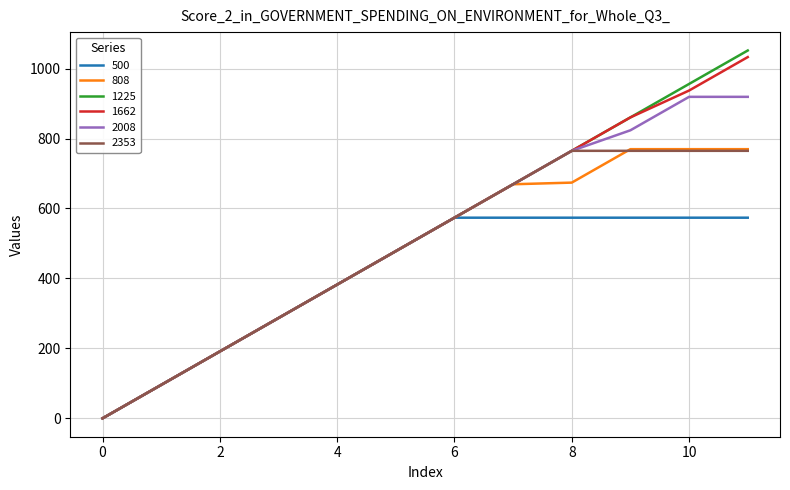

Which series has the widest spread of values?

1225